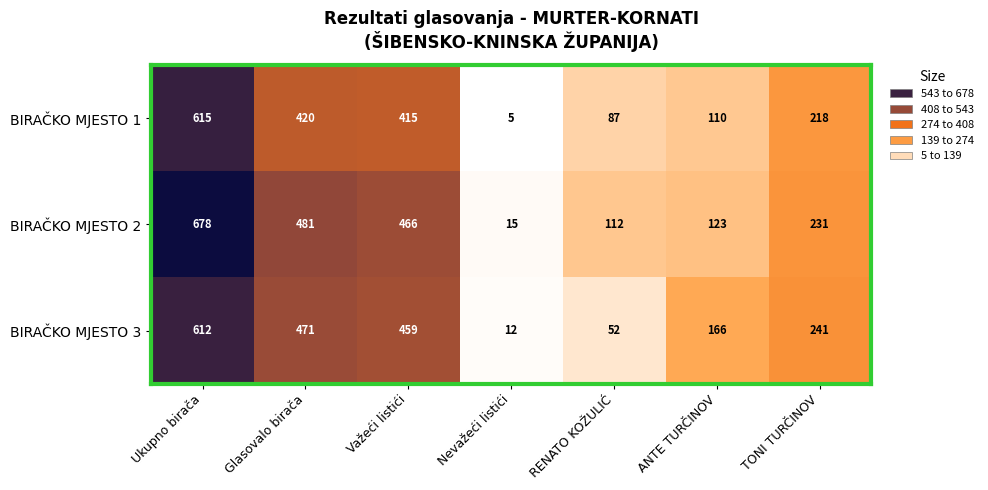

How many series are shown in this chart?

3